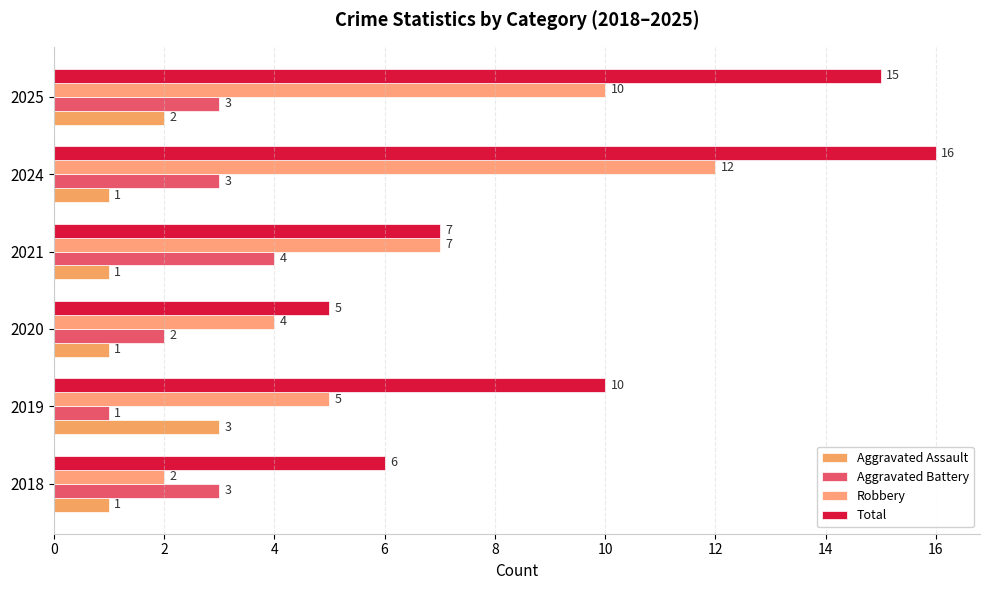

What are all the series names shown in the legend?

Aggravated Assault, Aggravated Battery, Robbery, Total